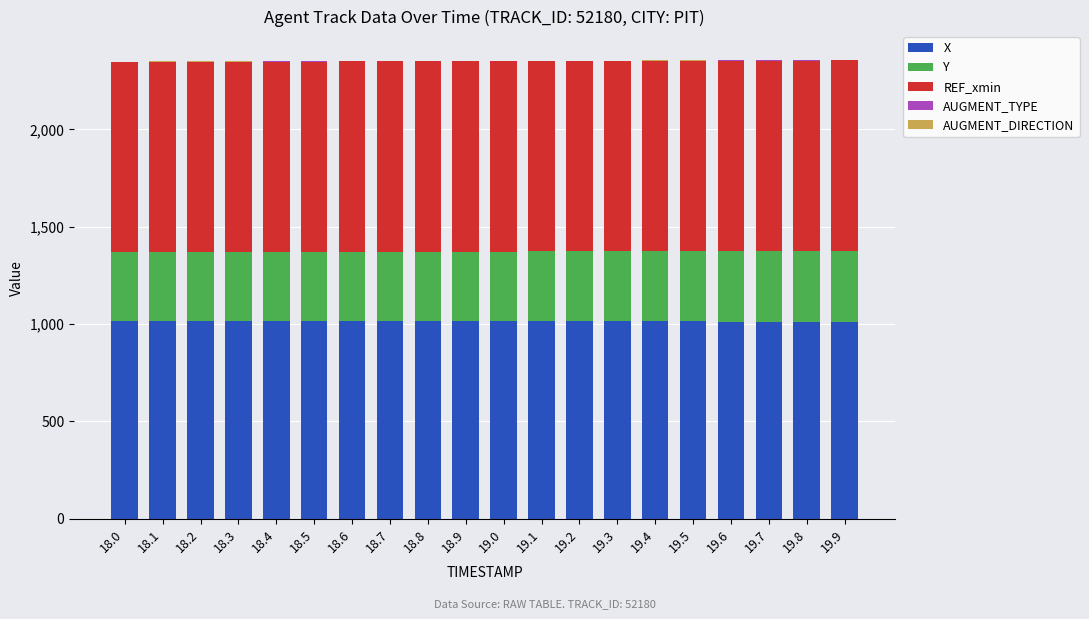

What is the maximum value for X?

1015.6